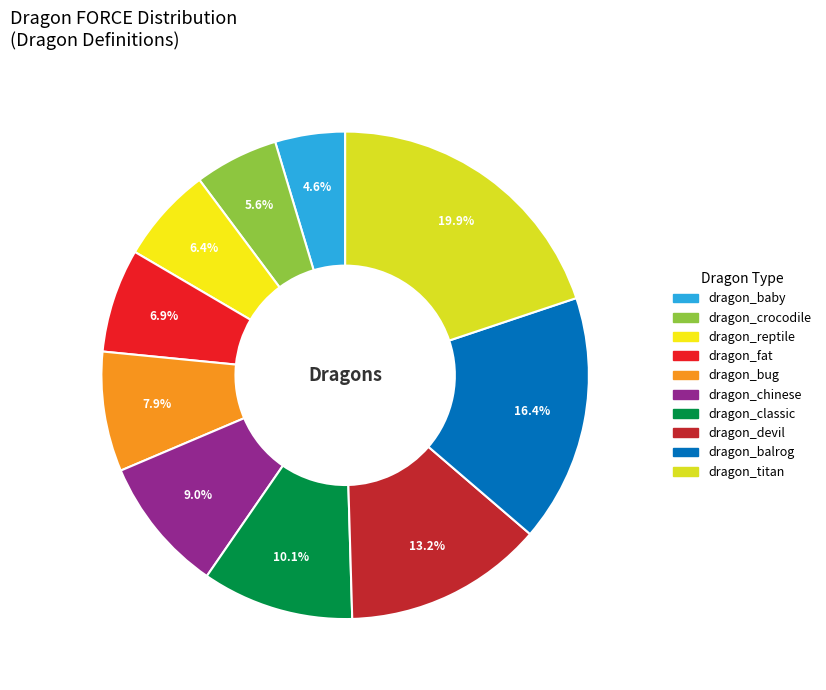

Which has a higher value, dragon_baby or dragon_bug?

dragon_bug